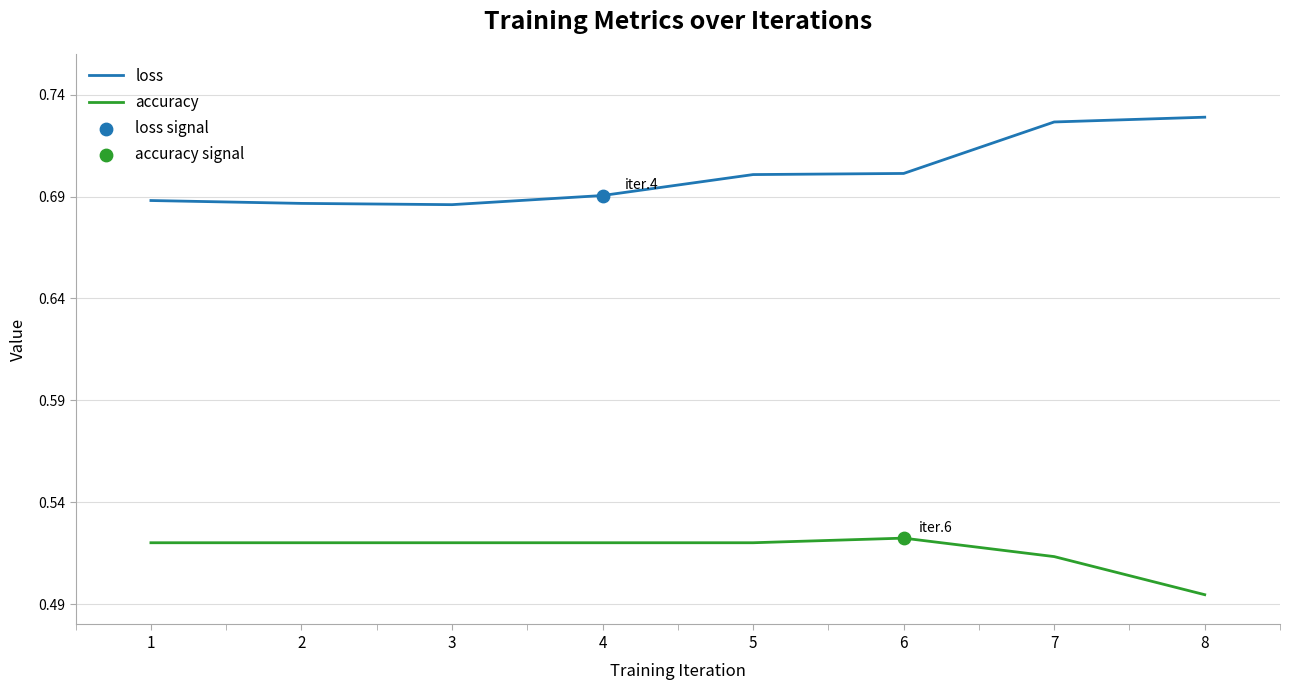

Which series has the largest total across all categories?

loss